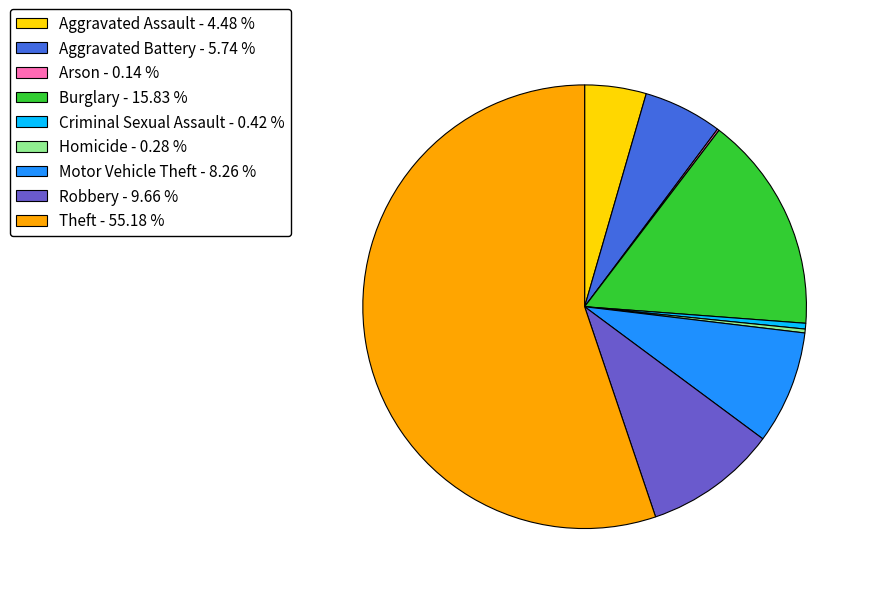

The Burglary slice represents 16% of the pie. True or false?

True